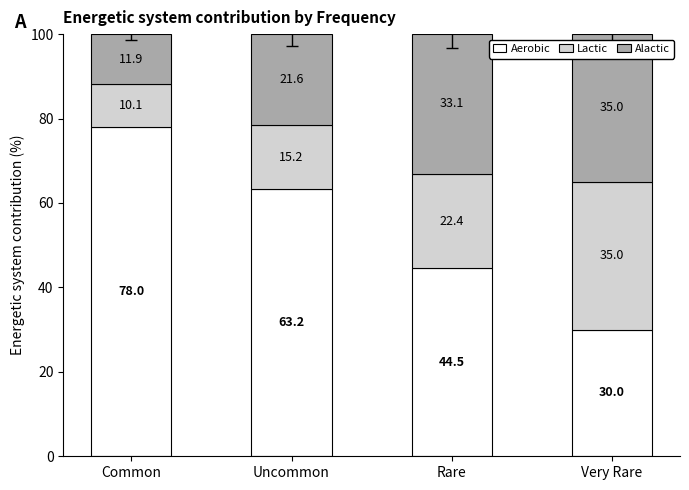

What are all the series names shown in the legend?

Aerobic, Lactic, Alactic